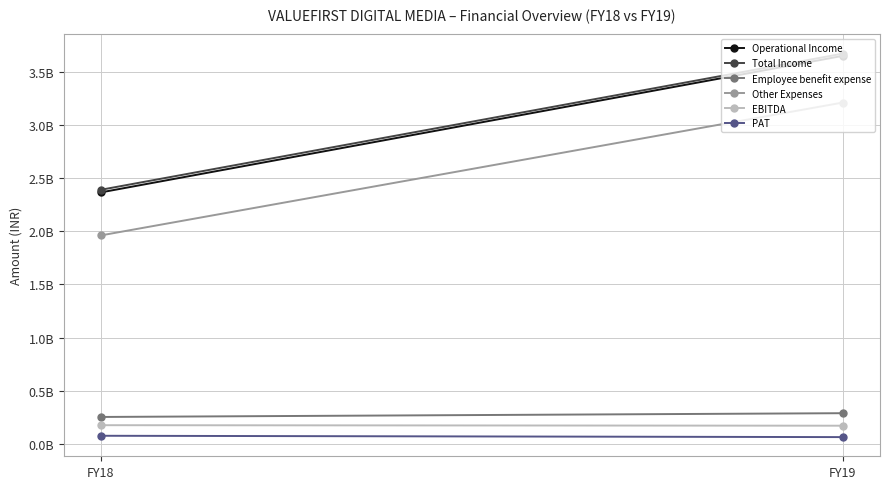

Rank the series at FY19 from lowest to highest value.

PAT, EBITDA, Employee benefit expense, Other Expenses, Operational Income, Total Income